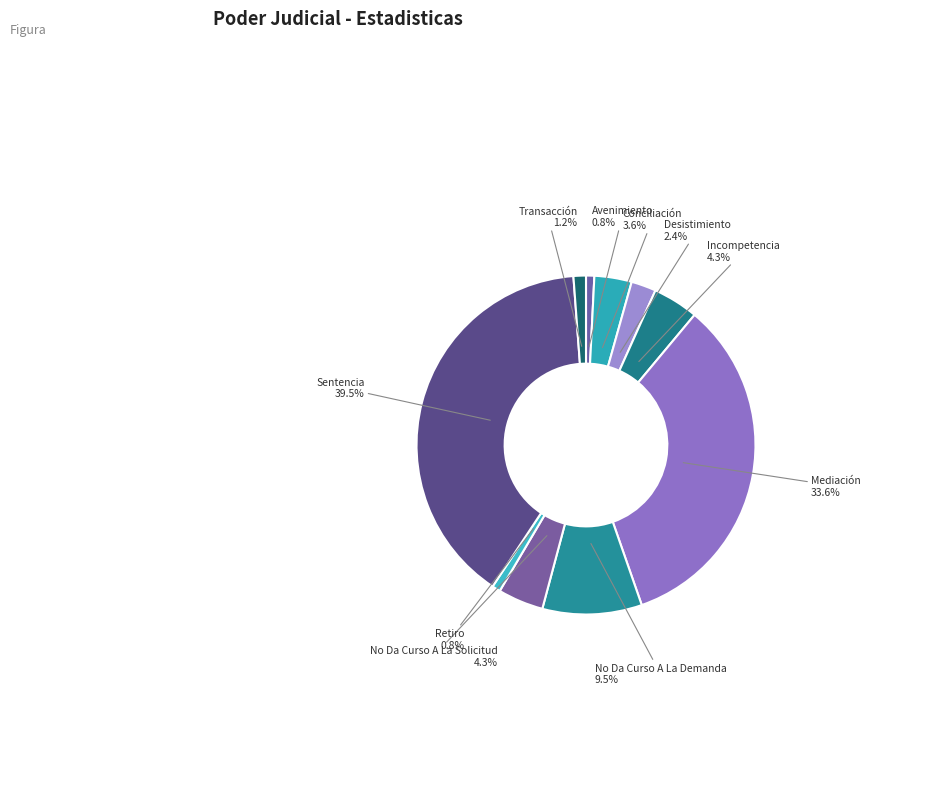

Is it true that Avenimiento is 11% of the pie?

False